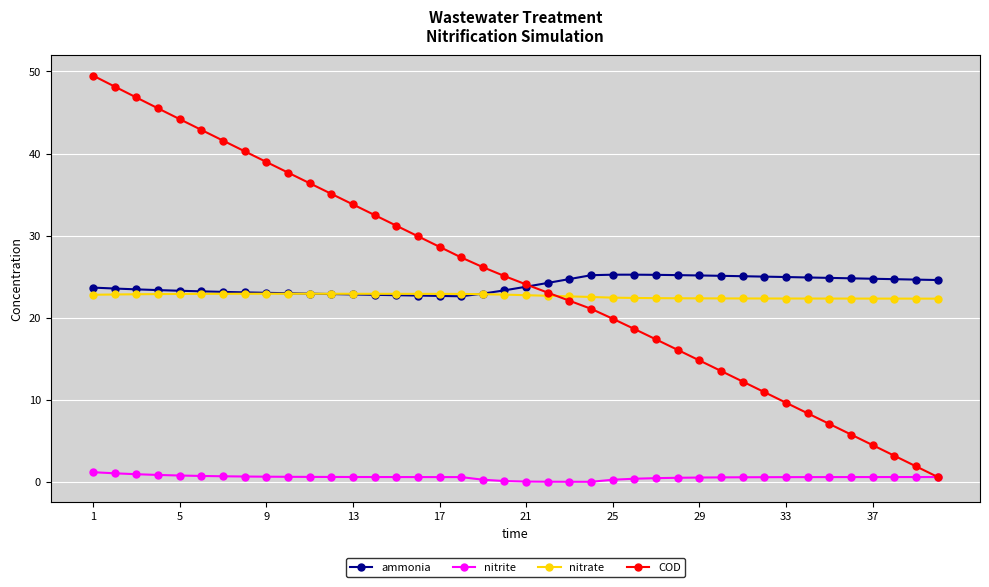

List the series in order of their peak value, highest first.

COD, ammonia, nitrate, nitrite